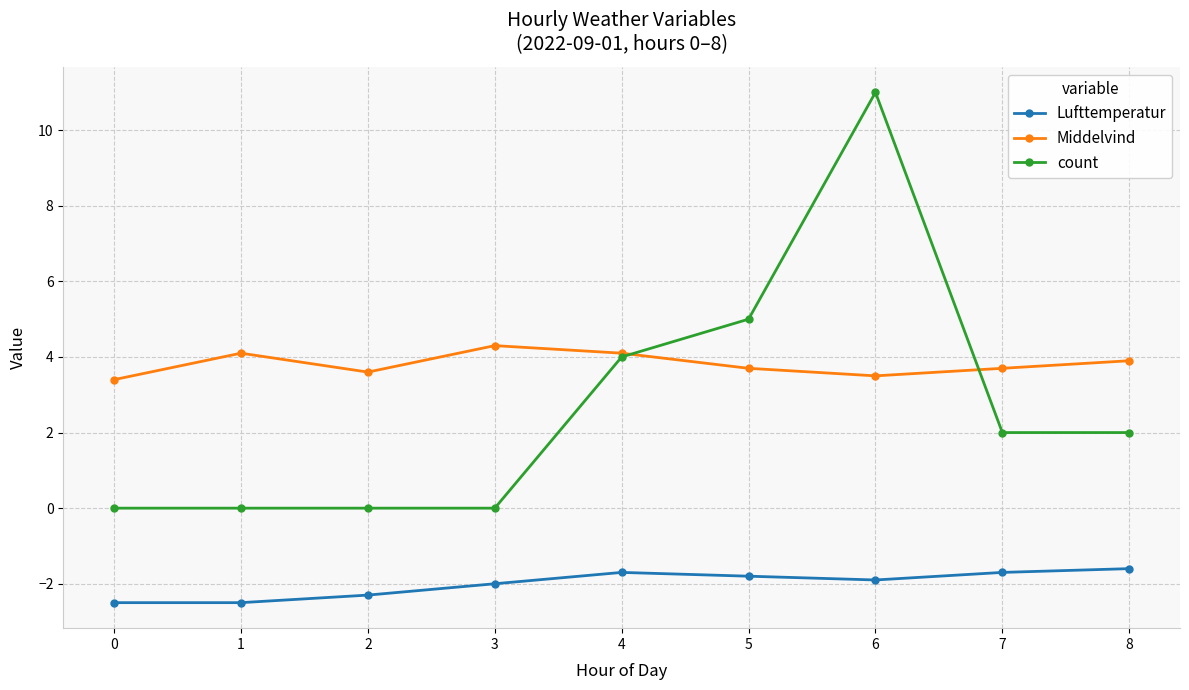

Count the number of categories in the chart.

9